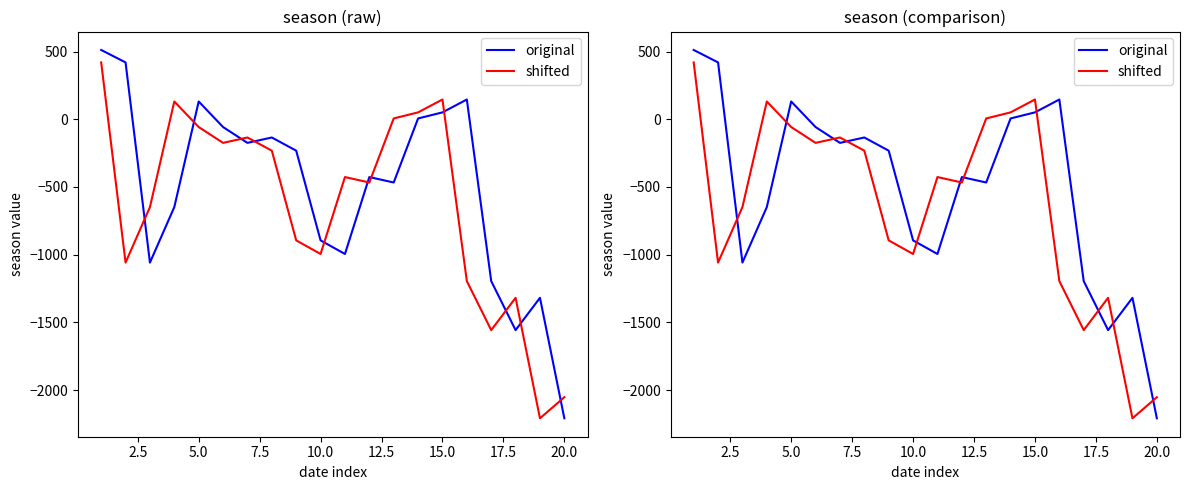

List the series in order of their peak value, lowest first.

shifted, original